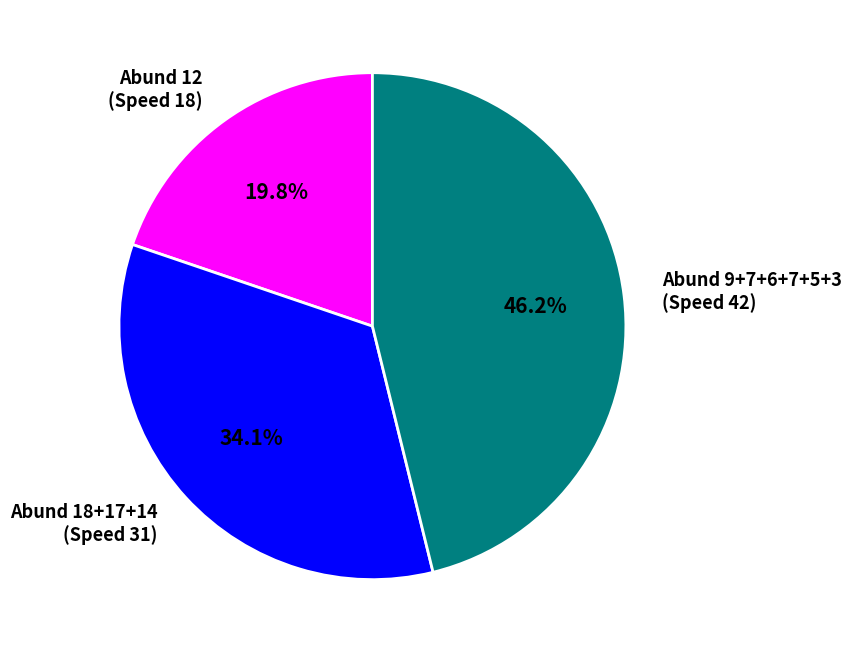

Does any single category account for the majority?

No